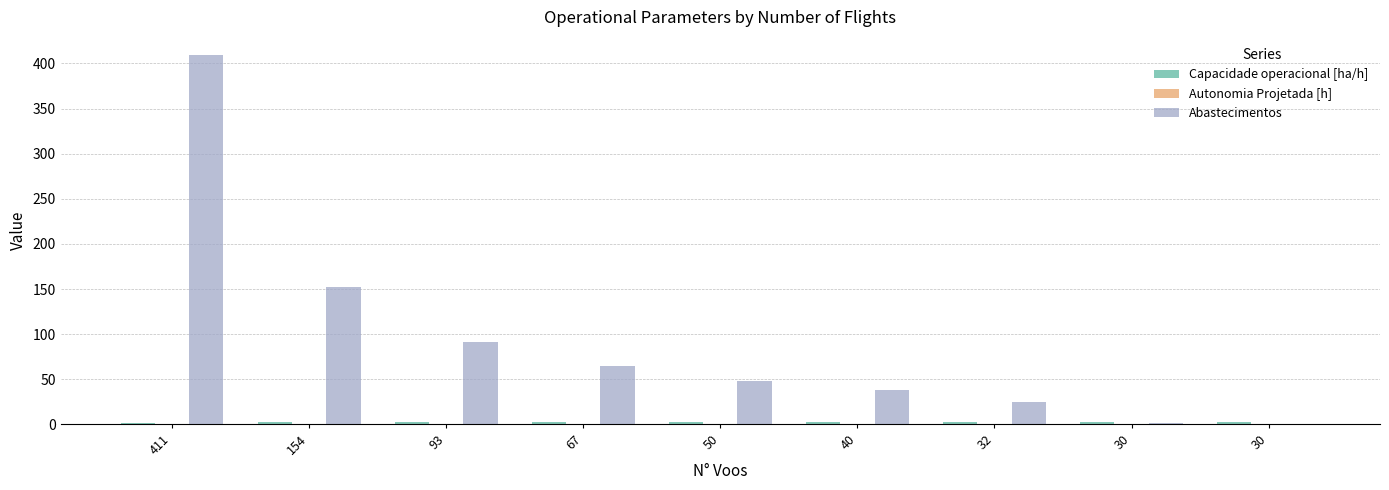

Are the bars horizontal?

No